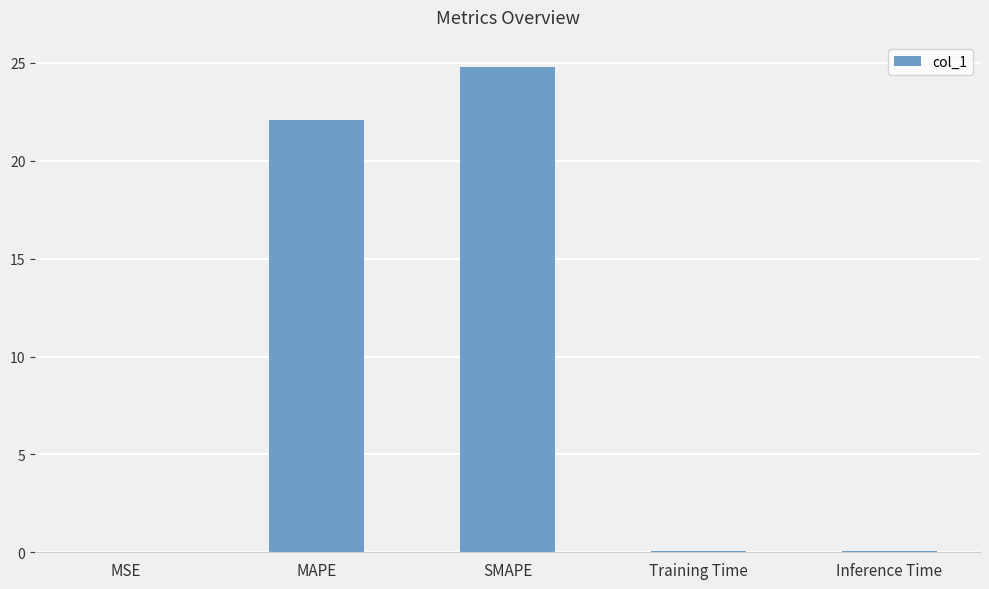

What is the greatest value displayed?

24.8